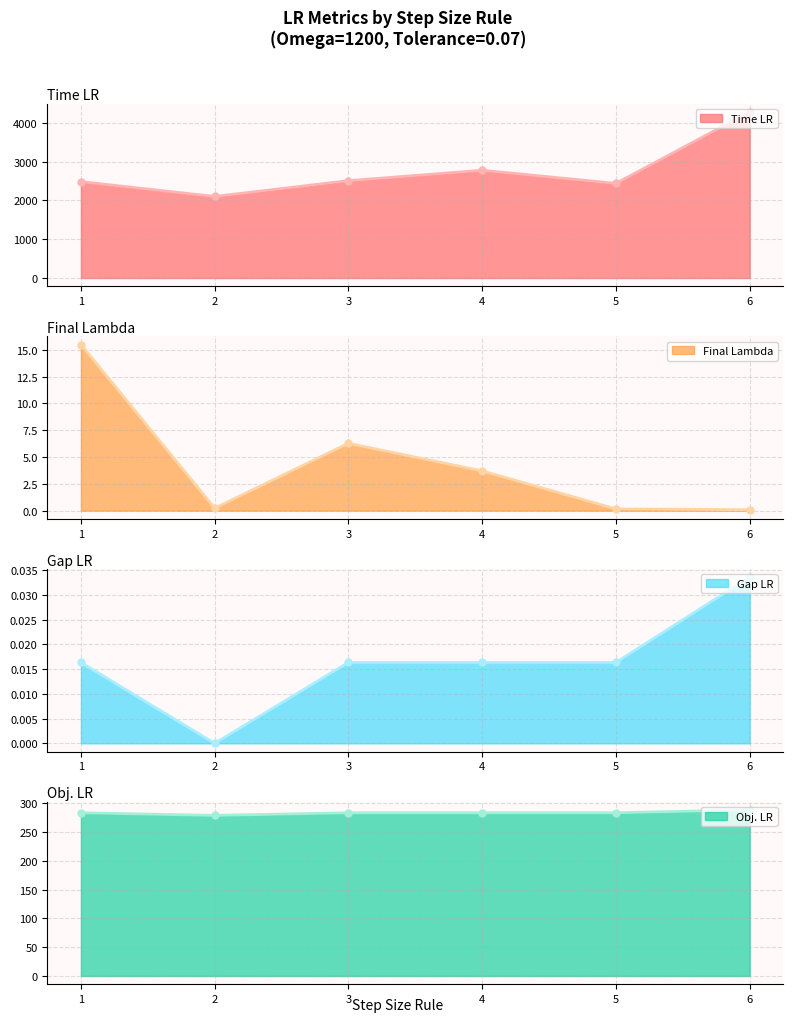

True or false: Gap LR and Obj. LR cross at least once.

False